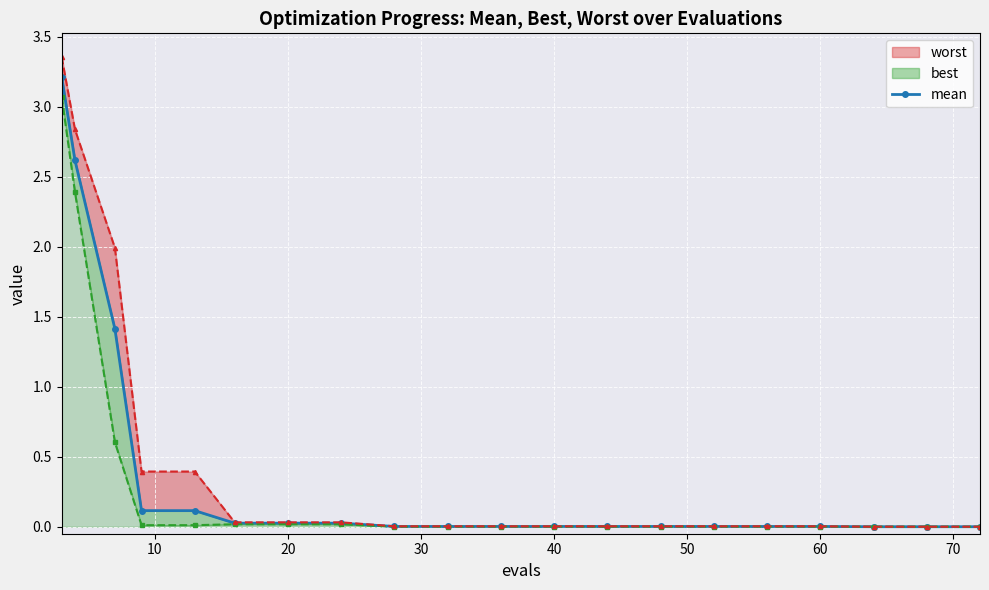

What is the sum of all values?

7.6